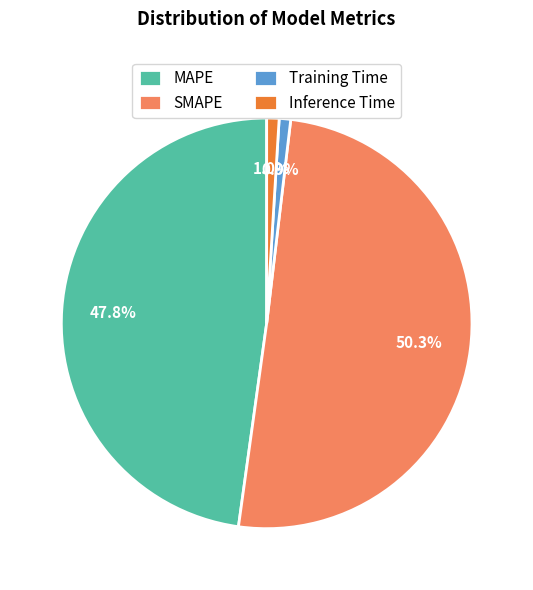

What is the largest slice in the pie chart?

SMAPE